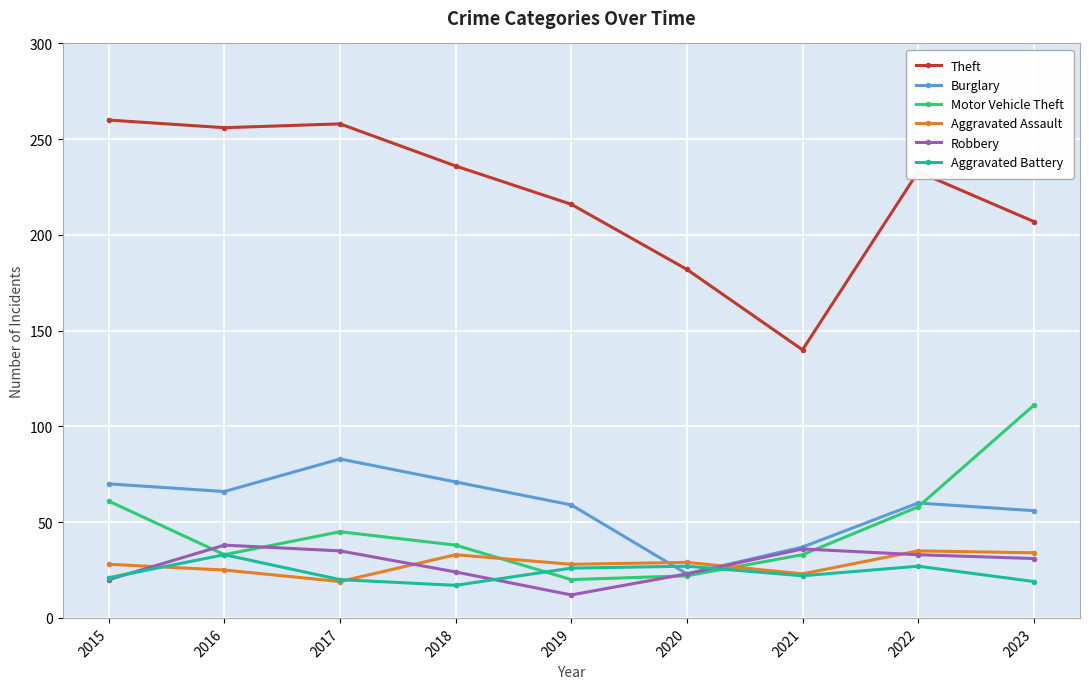

True or false: Aggravated Assault and Theft intersect in this chart.

False